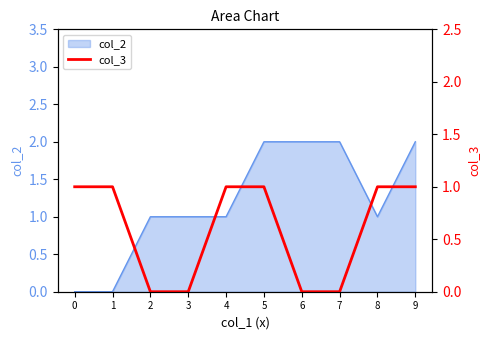

Is it true that col_2 equals 3 at 5?

False